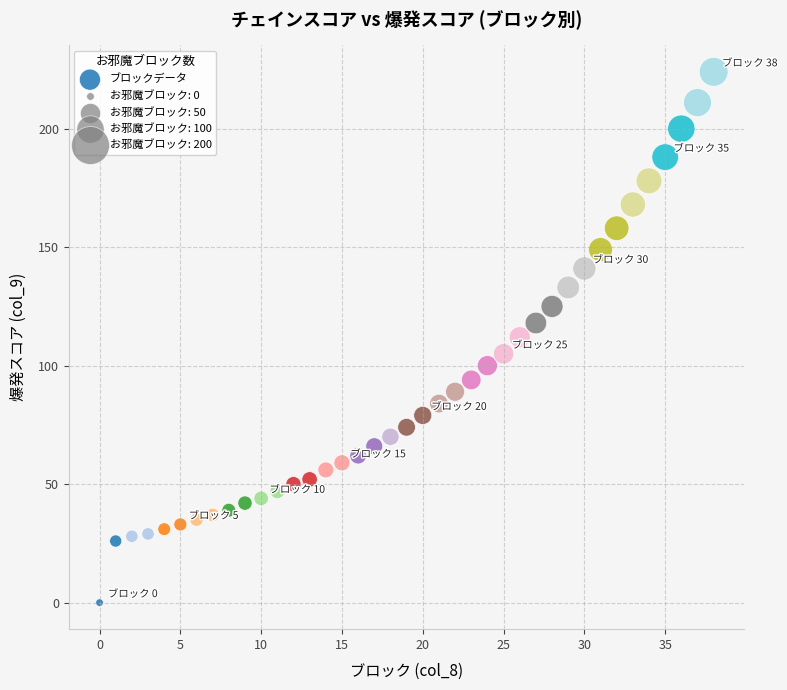

What is the range of Y values (max minus min)?

224